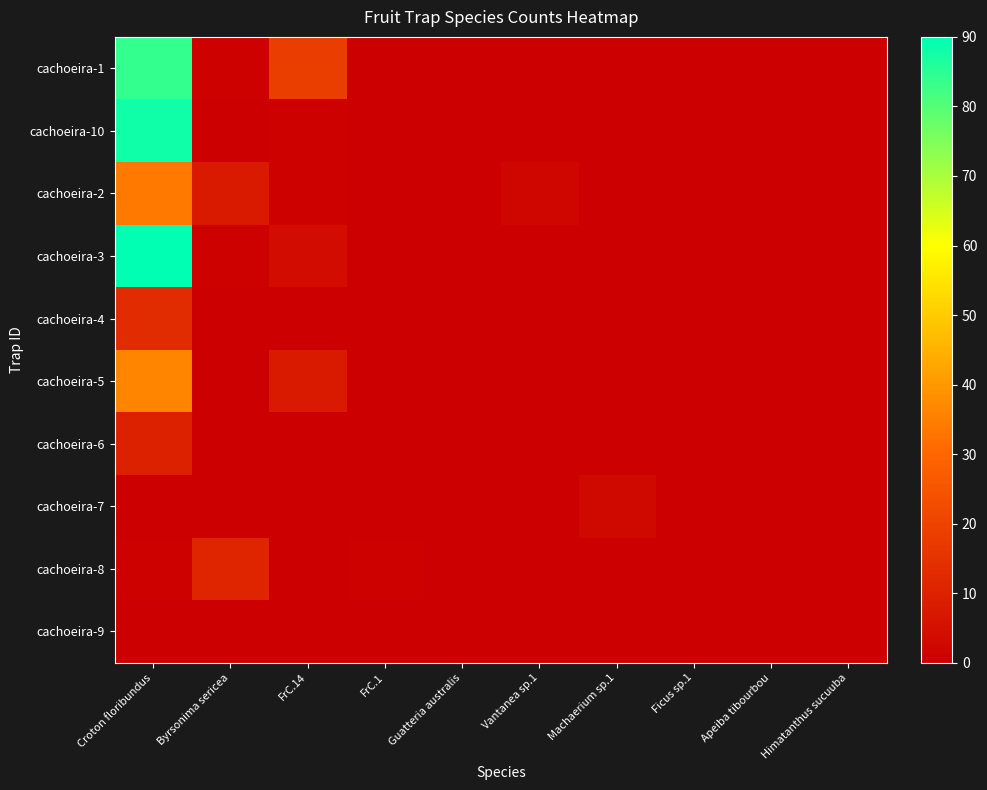

Between Byrsonima sericea and Himatanthus sucuuba, which is larger?

Byrsonima sericea